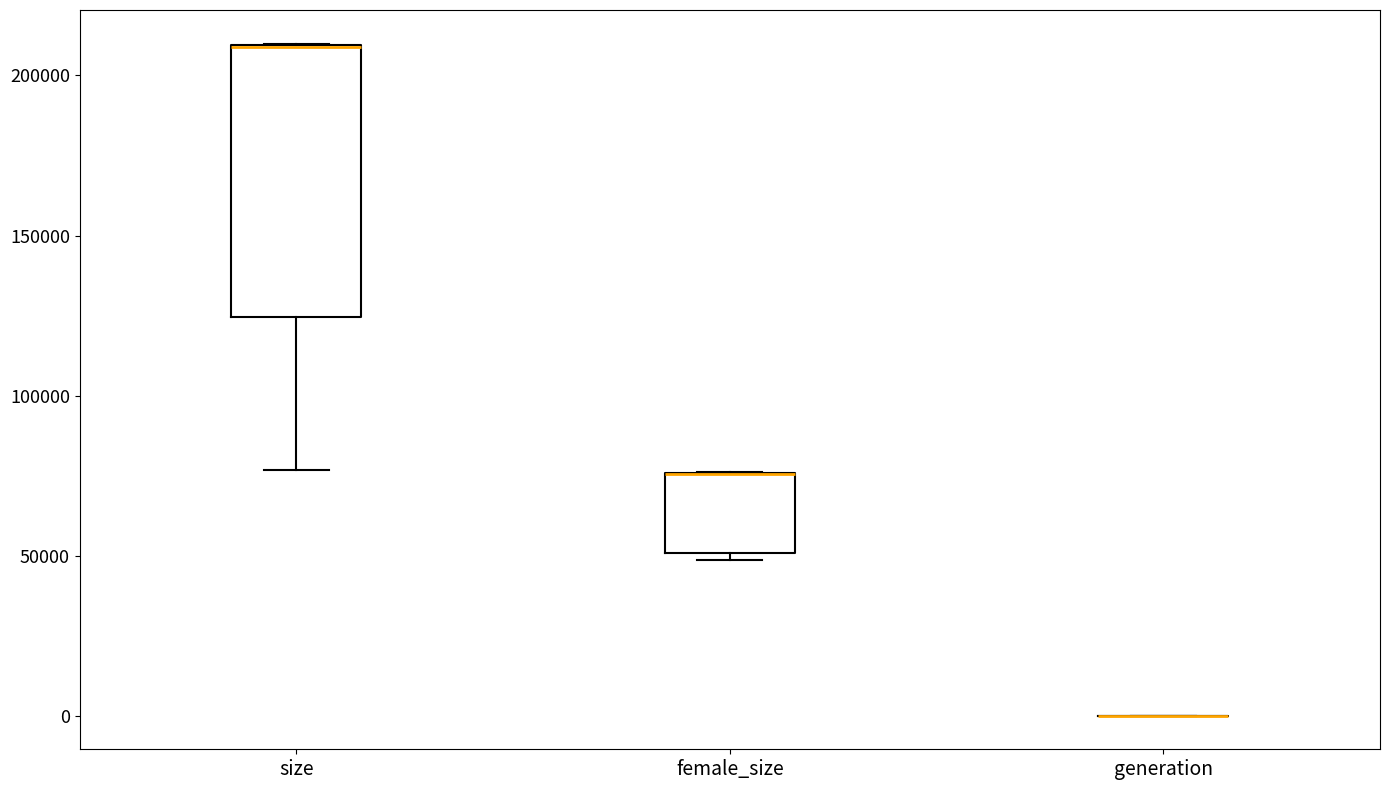

Reading left to right, transcribe this box plot: for each box, give where its median line is, the range the box spans, and where its two whiskers end, as read against the y-axis. The values are not printed on the chart, so give them approximately, as read against the axis.

size: median 210000 (drawn on the box's upper edge), box 125000 to 210000, whiskers 75000 to 210000
female_size: median 75000 (drawn on the box's upper edge), box 50000 to 75000, whiskers 50000 (just below the box's lower edge) to 75000
generation: box collapsed to a line at 0, whiskers 0 to 0